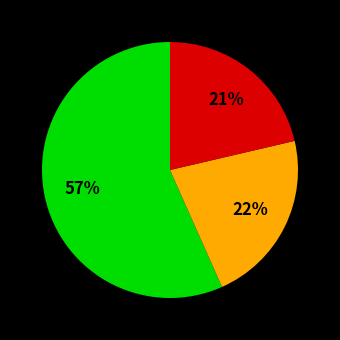

To the nearest percent, what is the average slice percentage?

33%